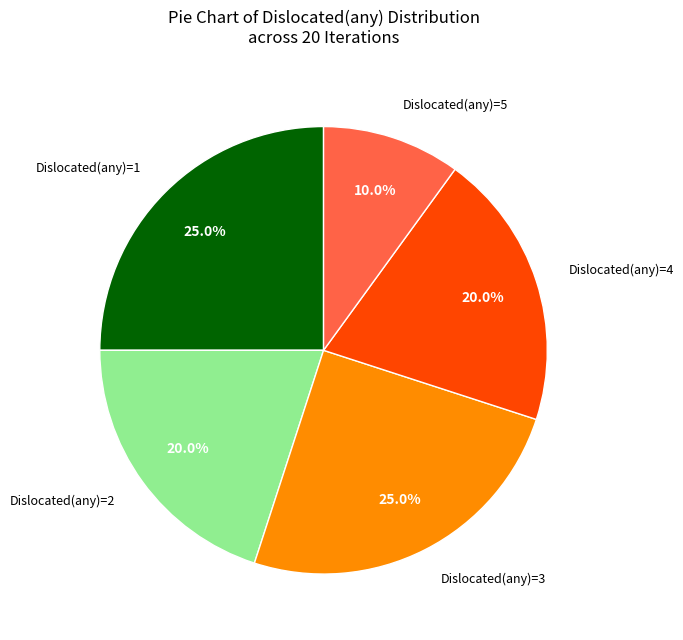

What is the smallest slice in the pie chart?

Dislocated(any)=5